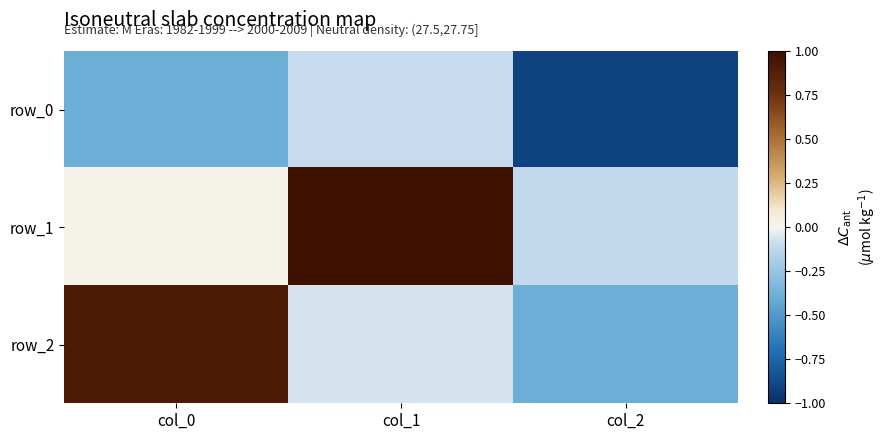

The value of row_1 at col_1 is 1.5. True or false?

False